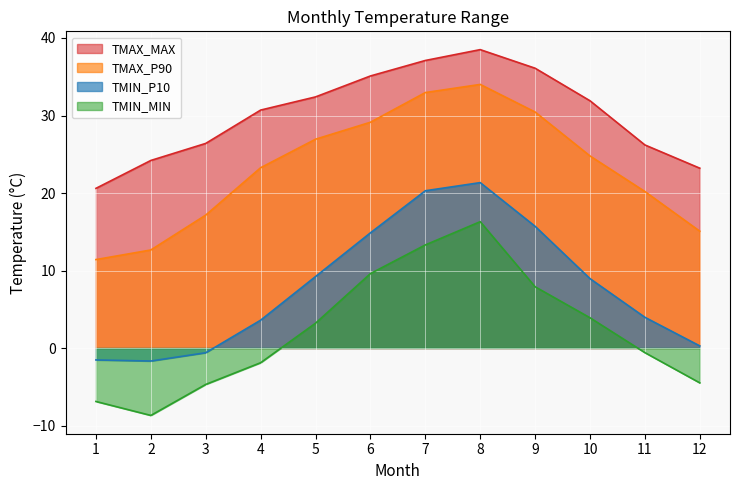

True or false: TMIN_P10 and TMAX_MAX intersect in this chart.

False